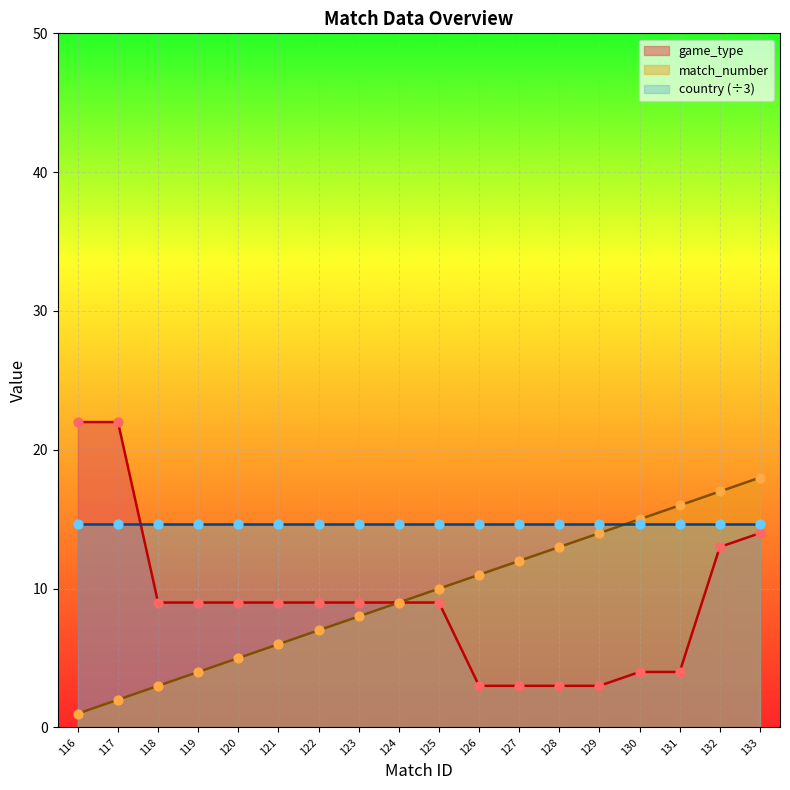

Is the value of game_type at 127 greater than the value of match_number at 117?

Yes